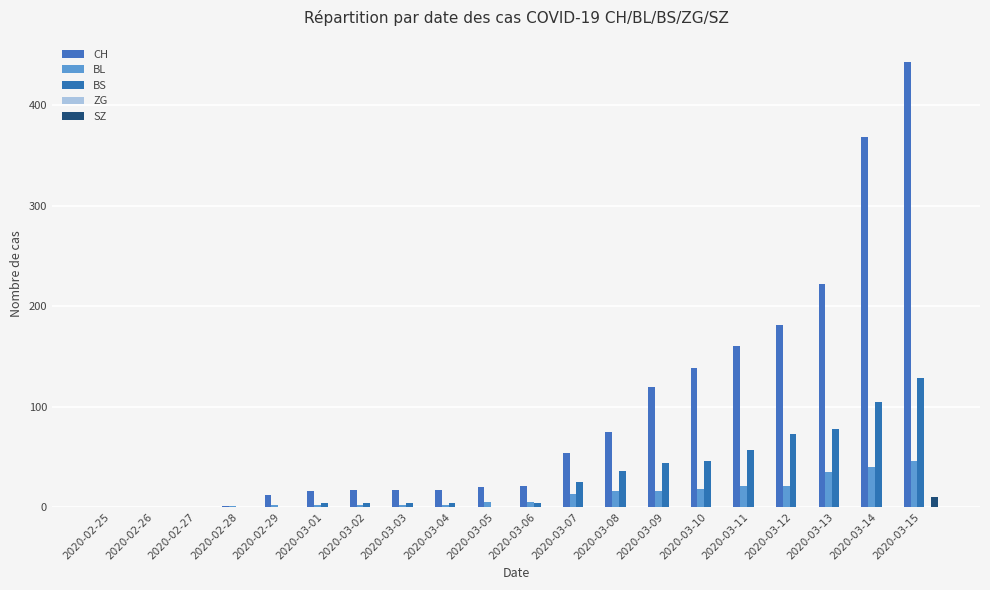

Does the chart contain stacked bars?

No